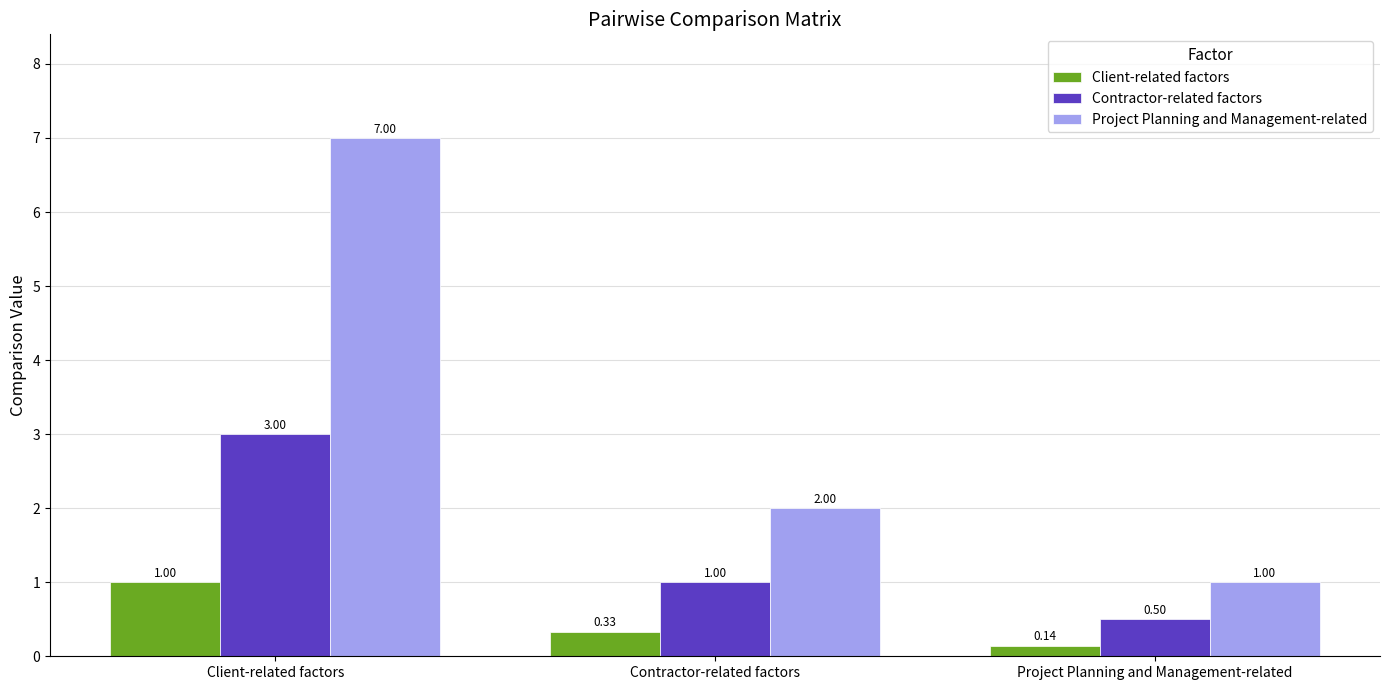

At which category is the sum across all series the highest?

Client-related factors